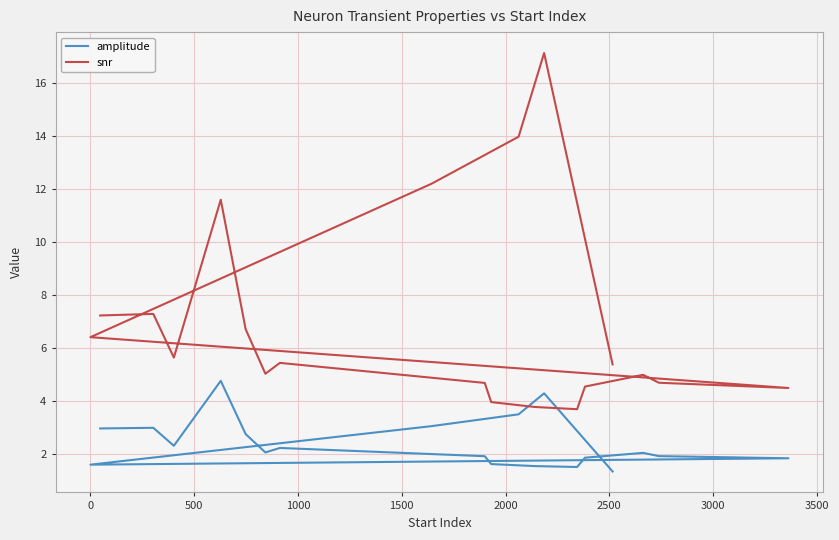

Which series has the largest total across all categories?

snr